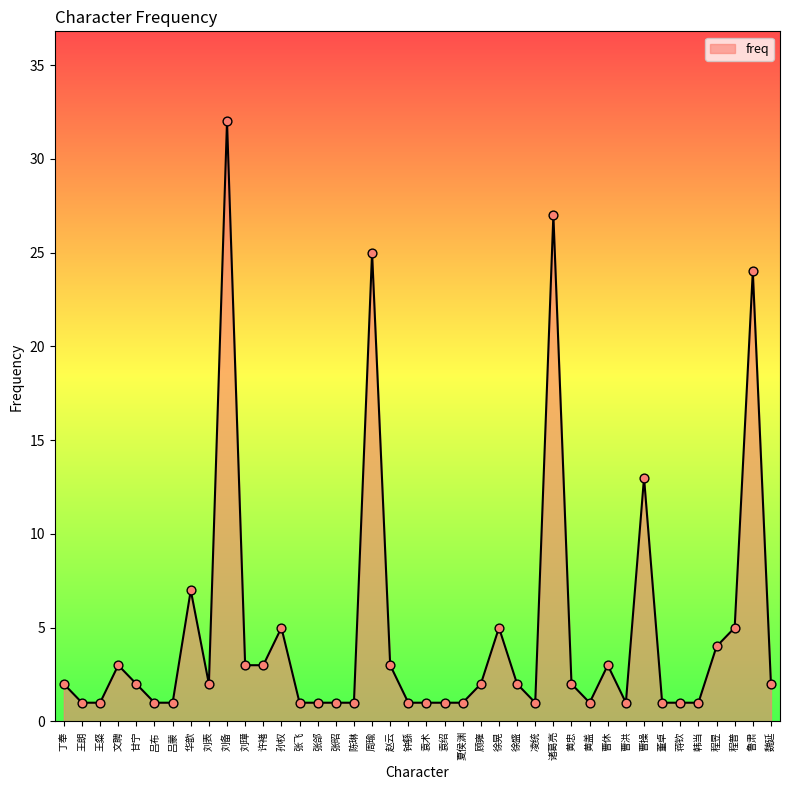

What is the ratio of the value at 吕布 to the value at 袁术?

1.0